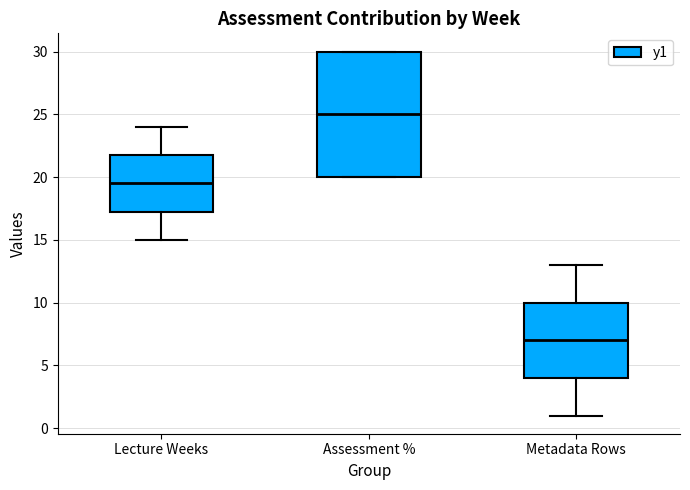

Which box's median line is the highest?

Assessment %